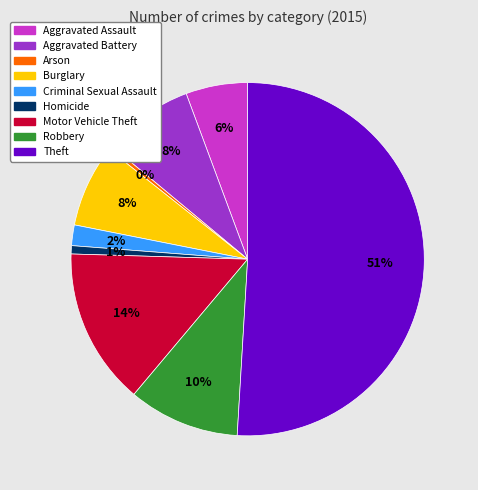

Combined, do Aggravated Battery and Burglary account for over 50%?

No